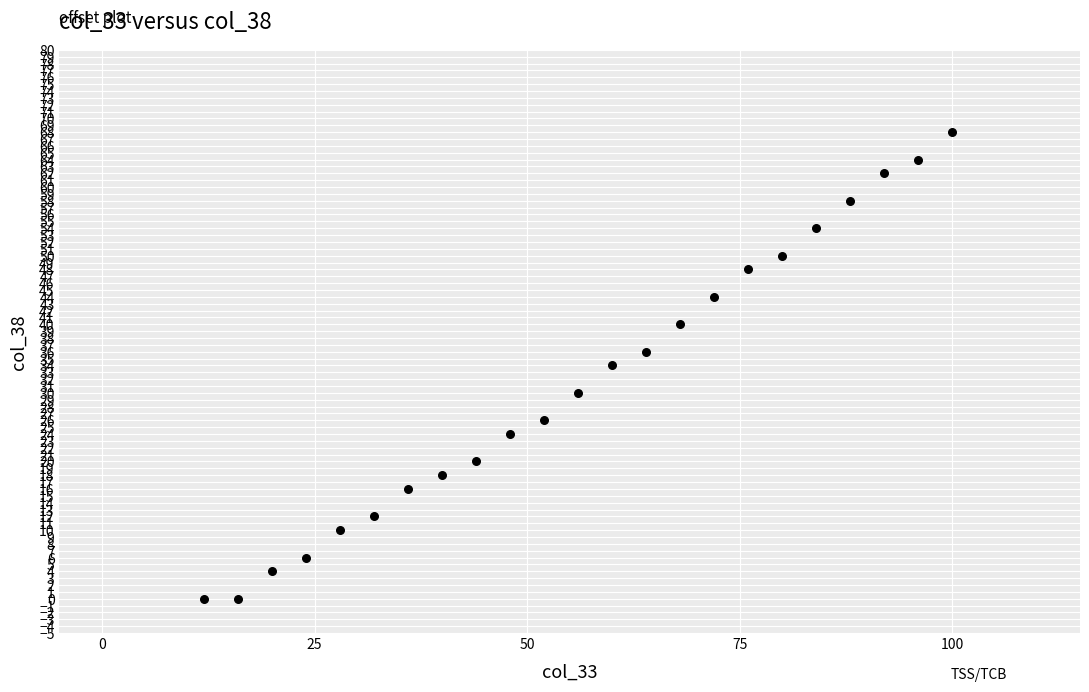

What is the range of X values (max minus min)?

88